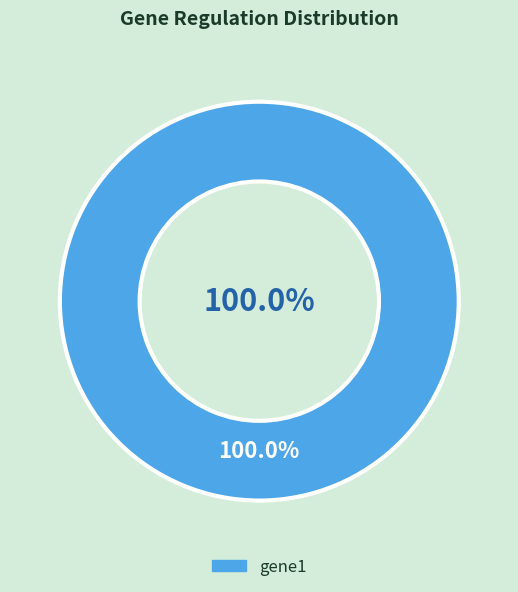

Combined, what portion of the pie is gene1 and gene2?

100.0%